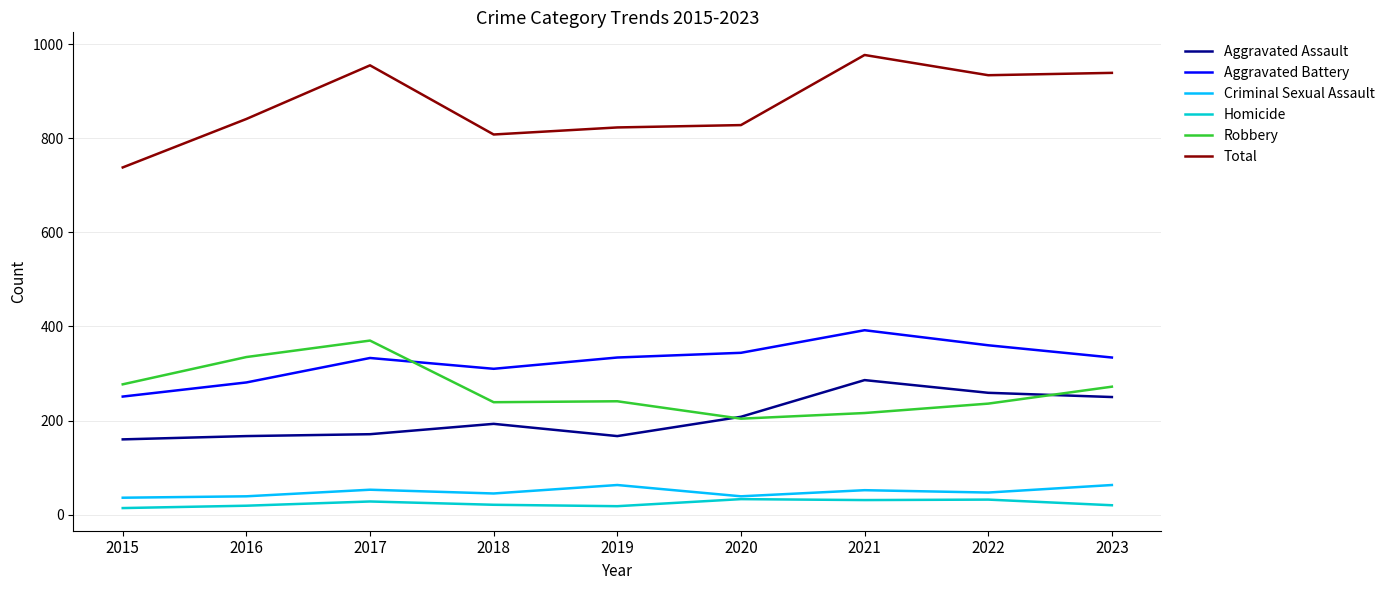

True or false: Aggravated Battery and Total cross at least once.

False